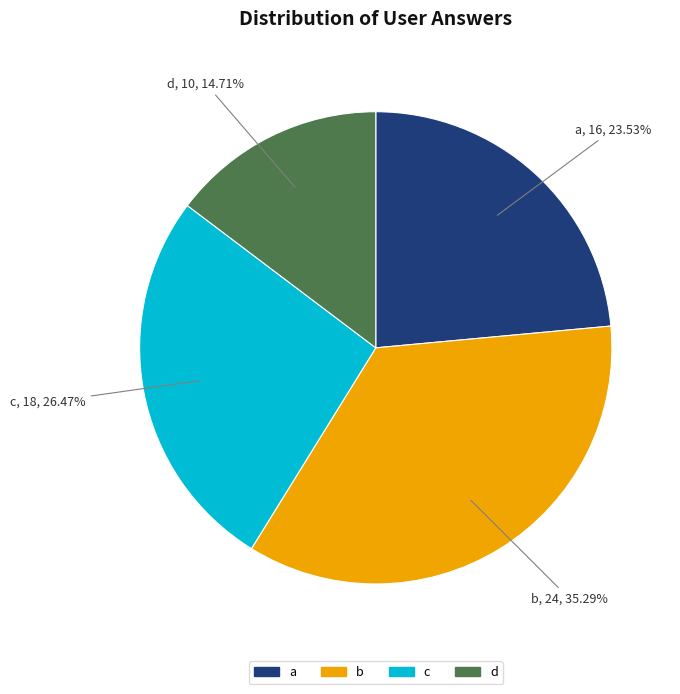

Approximately how many times larger is the value at d compared to b?

0.4